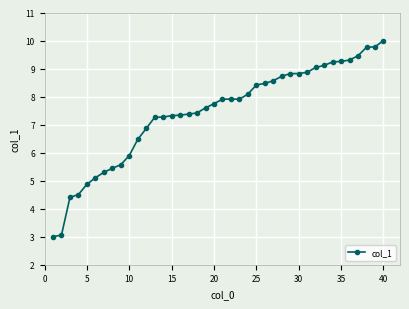

What is the value of the 13th point from the left?

7.3